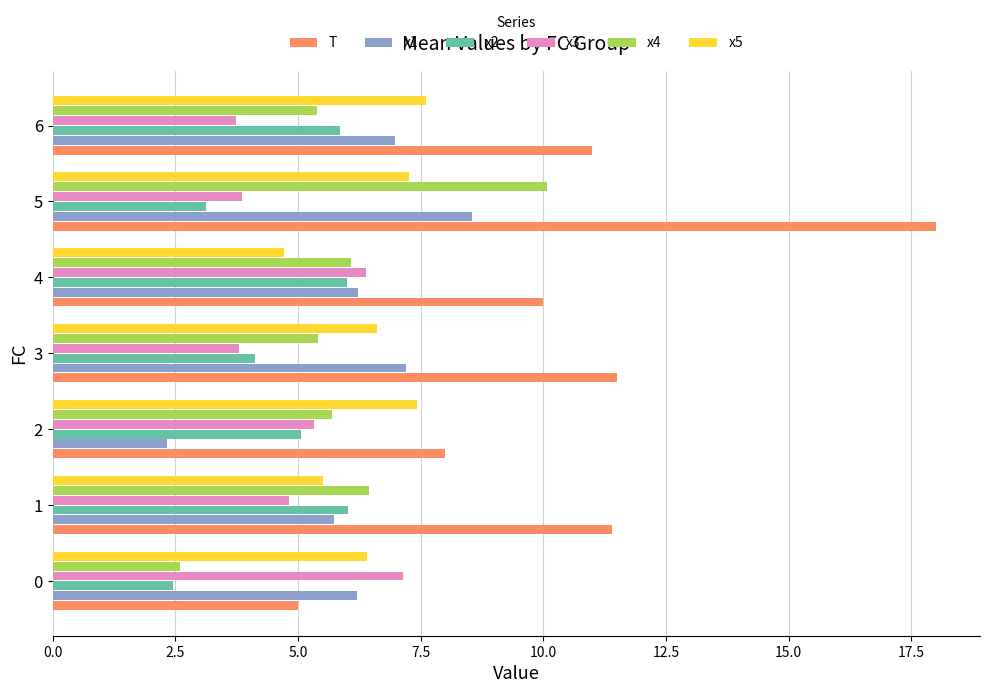

Is it true that x3 equals 6.4 at 4?

True